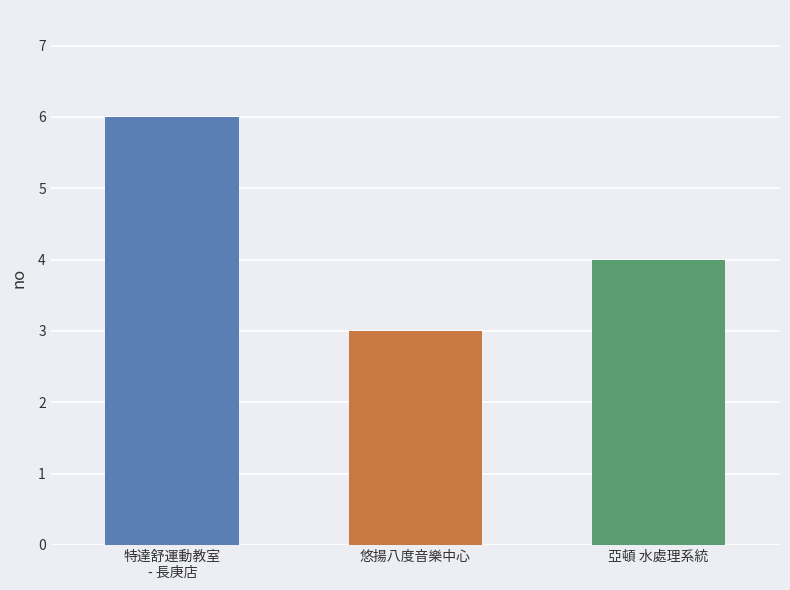

Between 悠揚八度音樂中心 and 亞頓 水處理系統, which is larger?

亞頓 水處理系統